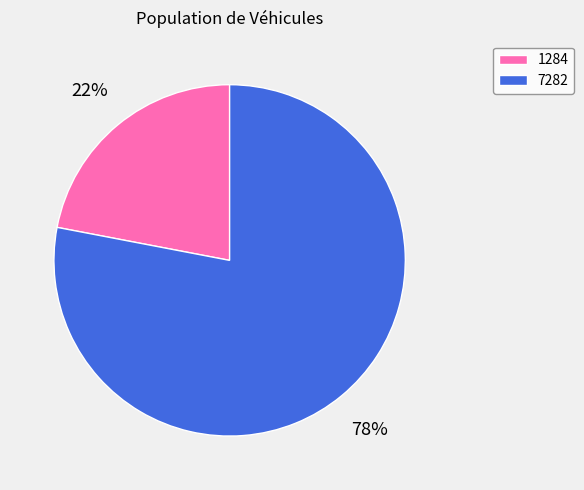

Which category has the smallest portion of the pie?

1284